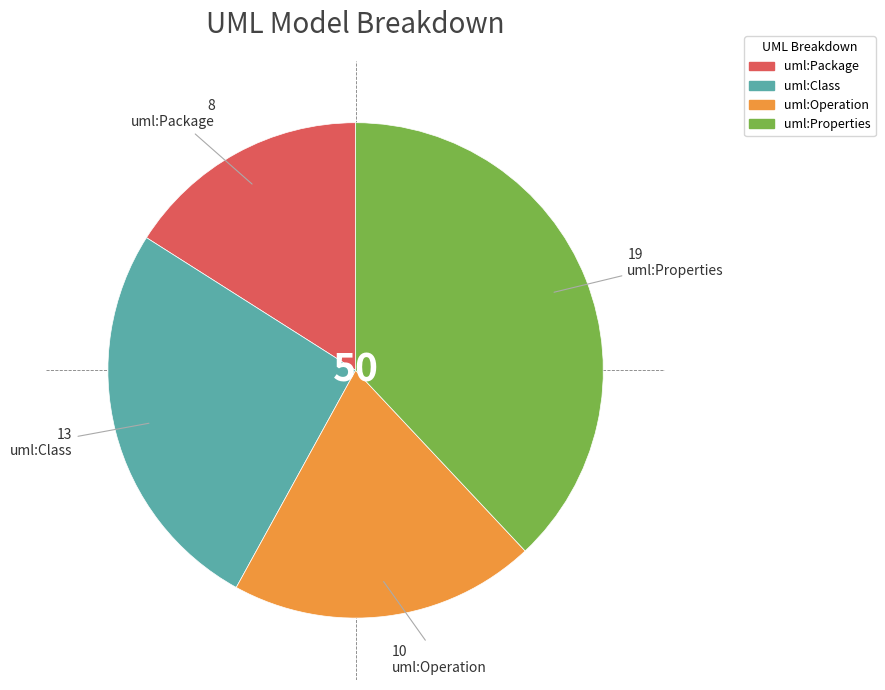

Rank the categories by value from lowest to highest.

uml:Package, uml:Operation, uml:Class, uml:Properties